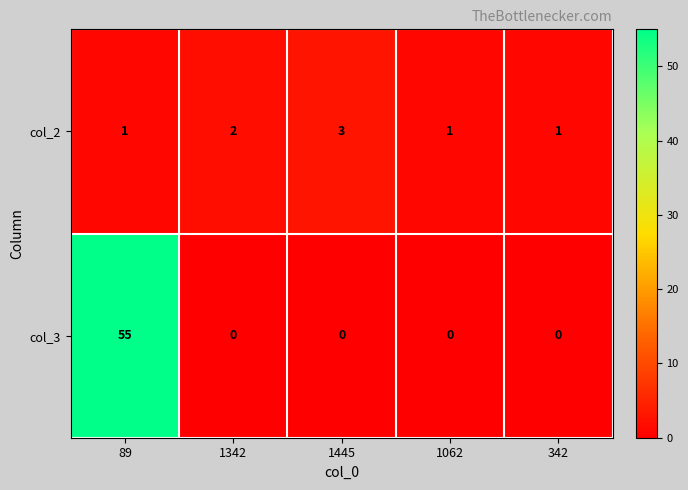

Reading right to left, what are all the values shown in this chart?

col_2: 342=1	1062=1	1445=3	1342=2	89=1
col_3: 342=0	1062=0	1445=0	1342=0	89=55